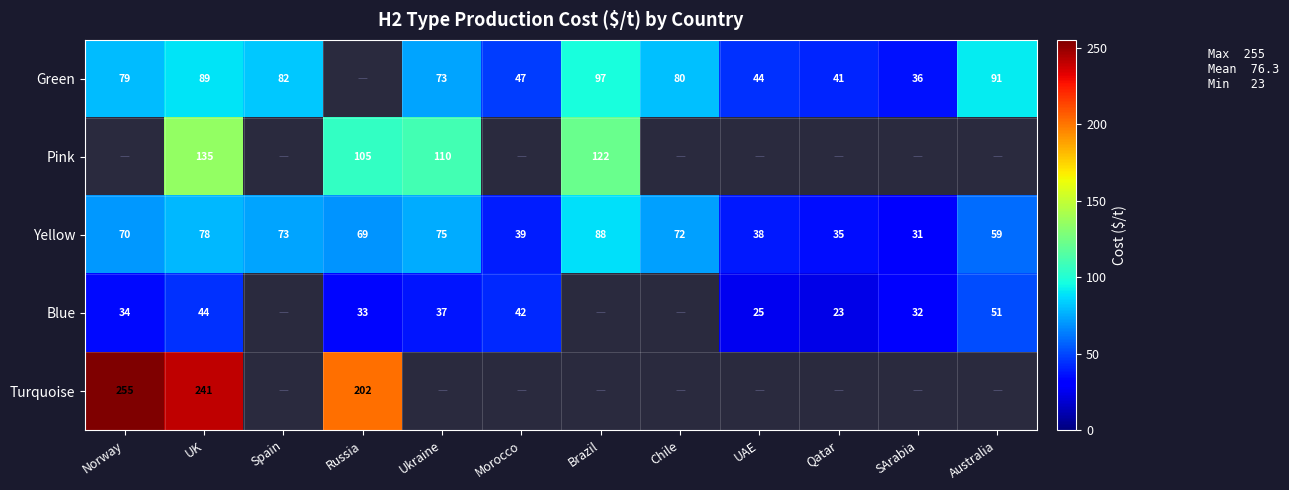

What is the lowest value of the Yellow series?

31